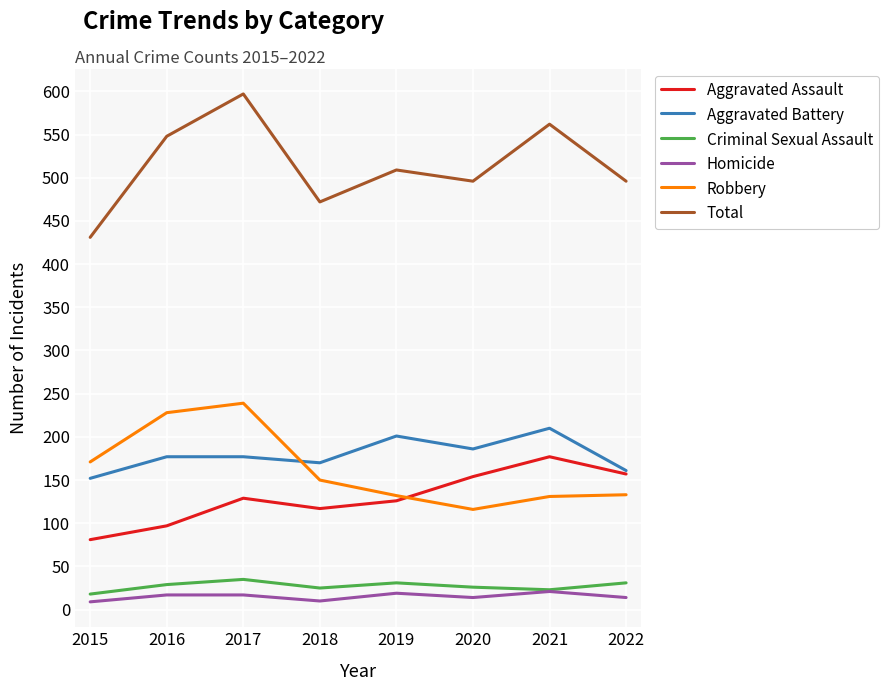

Which series has the largest total across all categories?

Total